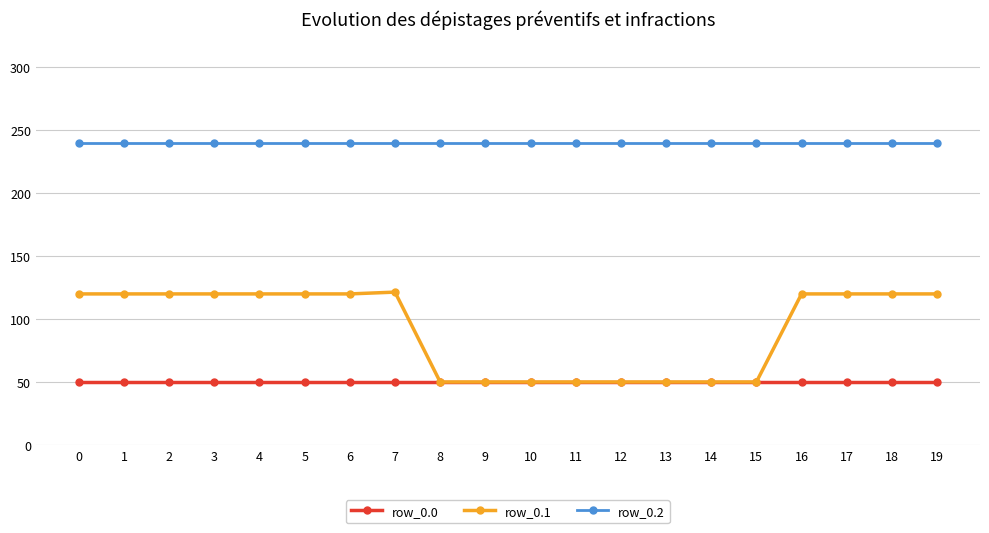

Is it true that row_0.1 equals 50.2 at 14?

True